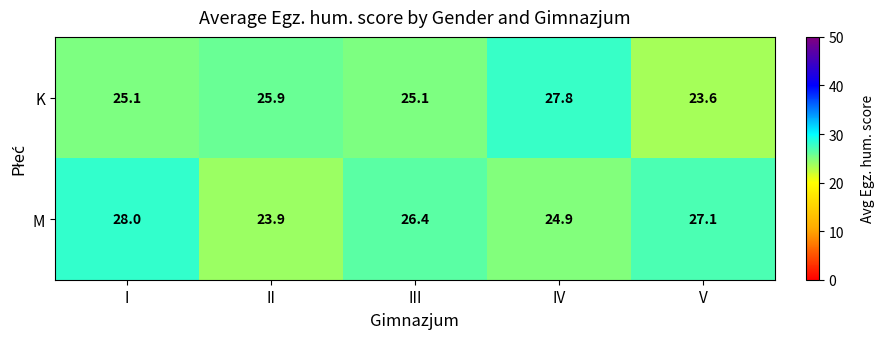

Reading left to right, transcribe all the data shown in this chart.

K: 25.1	25.9	25.1	27.8	23.6
M: 28.0	23.9	26.4	24.9	27.1